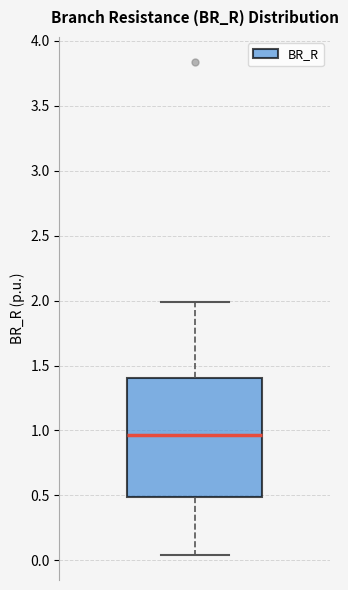

Transcribe this box plot: give where the median line is, the range the box spans, and where the two whiskers end, as read against the y-axis. The values are not printed on the chart, so give them approximately, as read against the axis.

median 0.95, box 0.50 to 1.40, whiskers 0.05 to 2.00